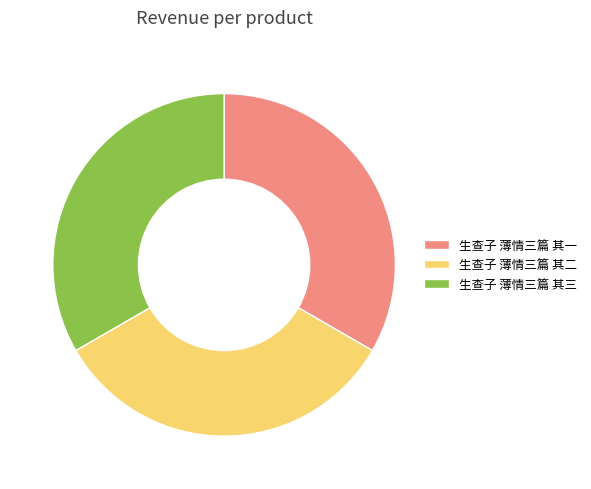

How many slices are in this pie chart?

3